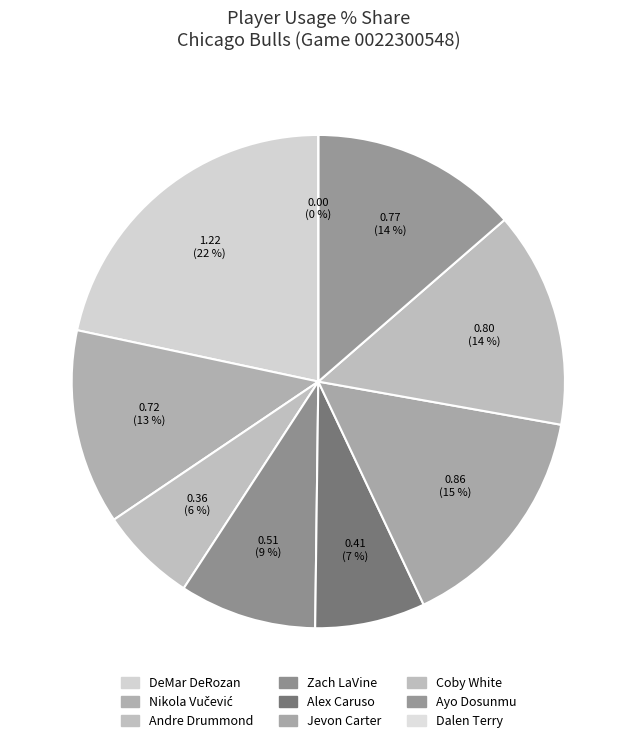

What is the smallest slice in the pie chart?

Dalen Terry